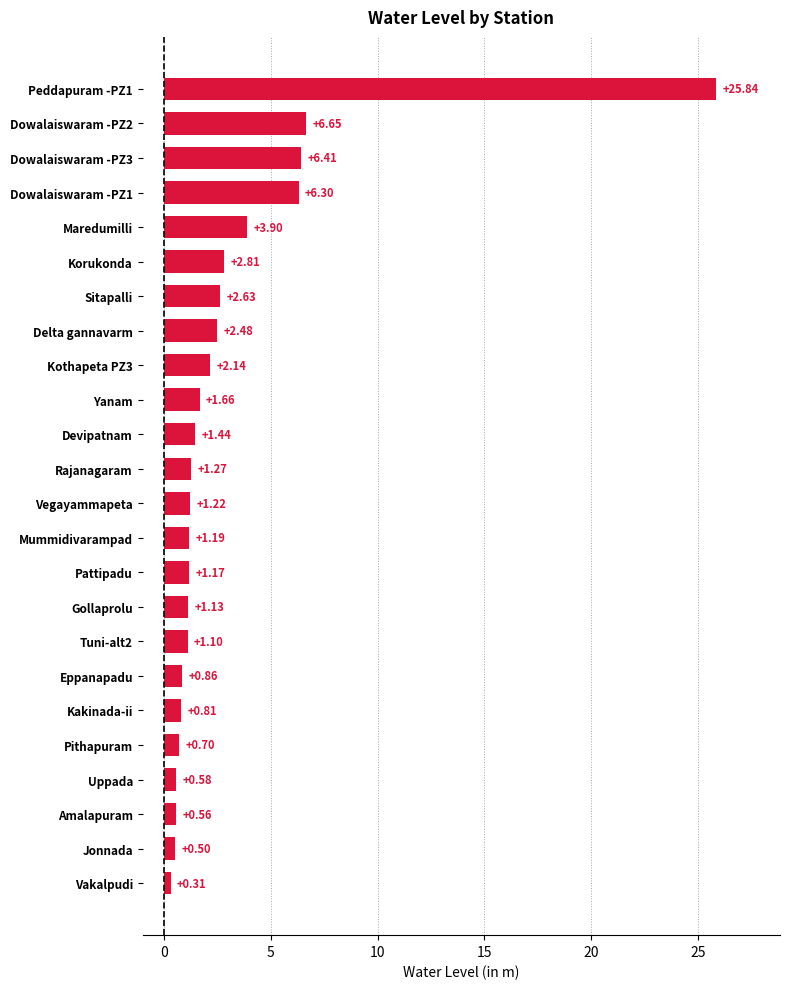

What is the change in value from Eppanapadu to Rajanagaram?

+0.4